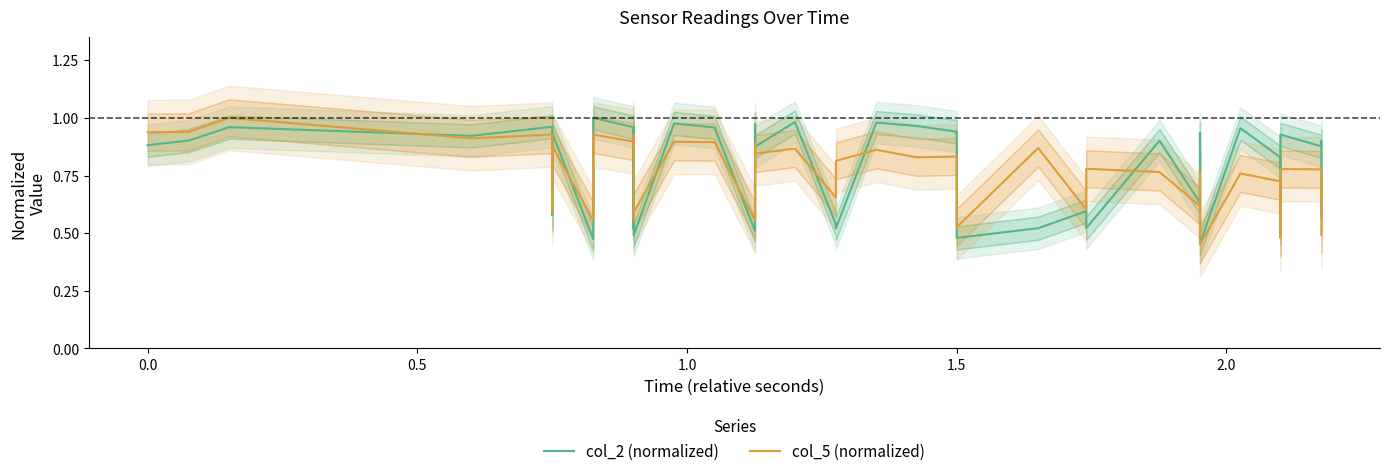

Reading left to right, list all the values displayed in this chart.

col_2 (normalized): 0.9	0.9	1.0	0.9	1.0	0.6	0.9	0.5	1.0	1.0	0.5	1.0	0.5	0.5	1.0	1.0	0.5	1.0	0.9	1.0	0.5	0.5	1.0	1.0	0.9	0.5	0.5	0.6	0.5	0.9	0.6	0.9	0.5	1.0	0.8	0.5	0.9	0.9	0.9	0.6
col_5 (normalized): 0.9	0.9	1.0	0.9	0.9	0.6	0.9	0.6	0.9	0.9	0.9	0.9	0.6	0.6	0.9	0.9	0.6	0.9	0.8	0.9	0.7	0.8	0.9	0.8	0.8	0.5	0.9	0.6	0.8	0.8	0.6	0.8	0.5	0.8	0.7	0.5	0.8	0.8	0.8	0.5